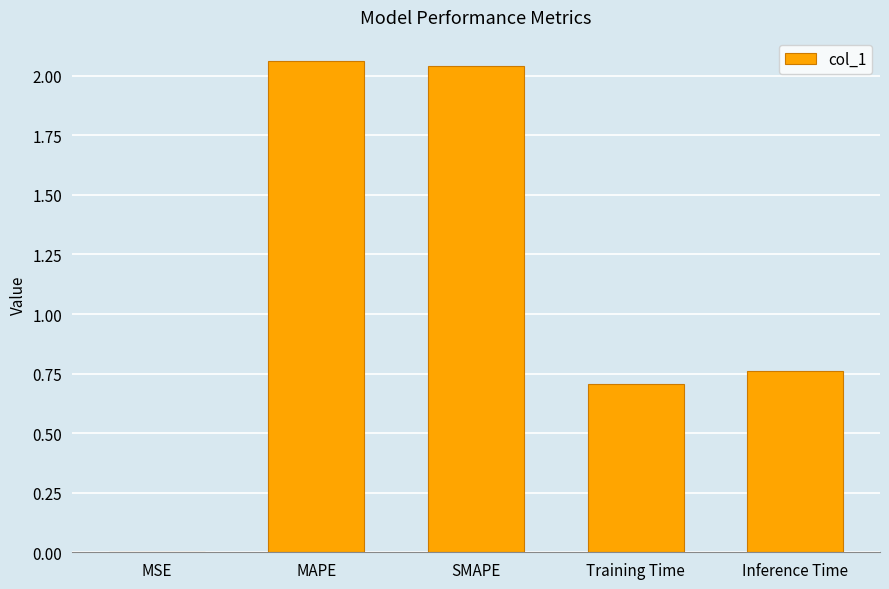

Which has a higher value, MAPE or MSE?

MAPE